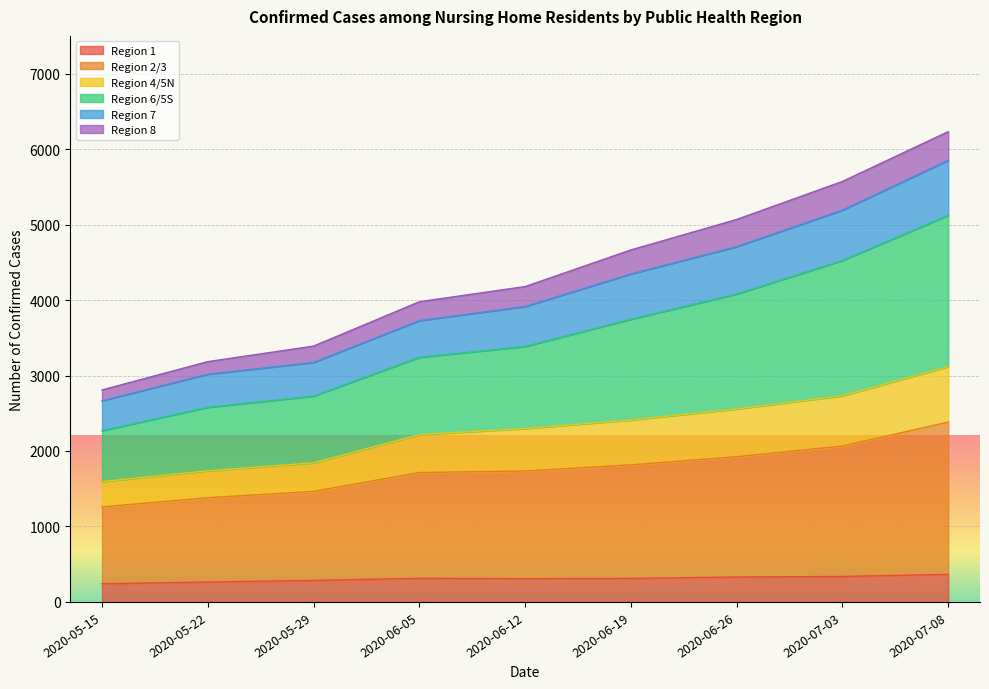

Does the chart display data point markers on the line(s)?

No